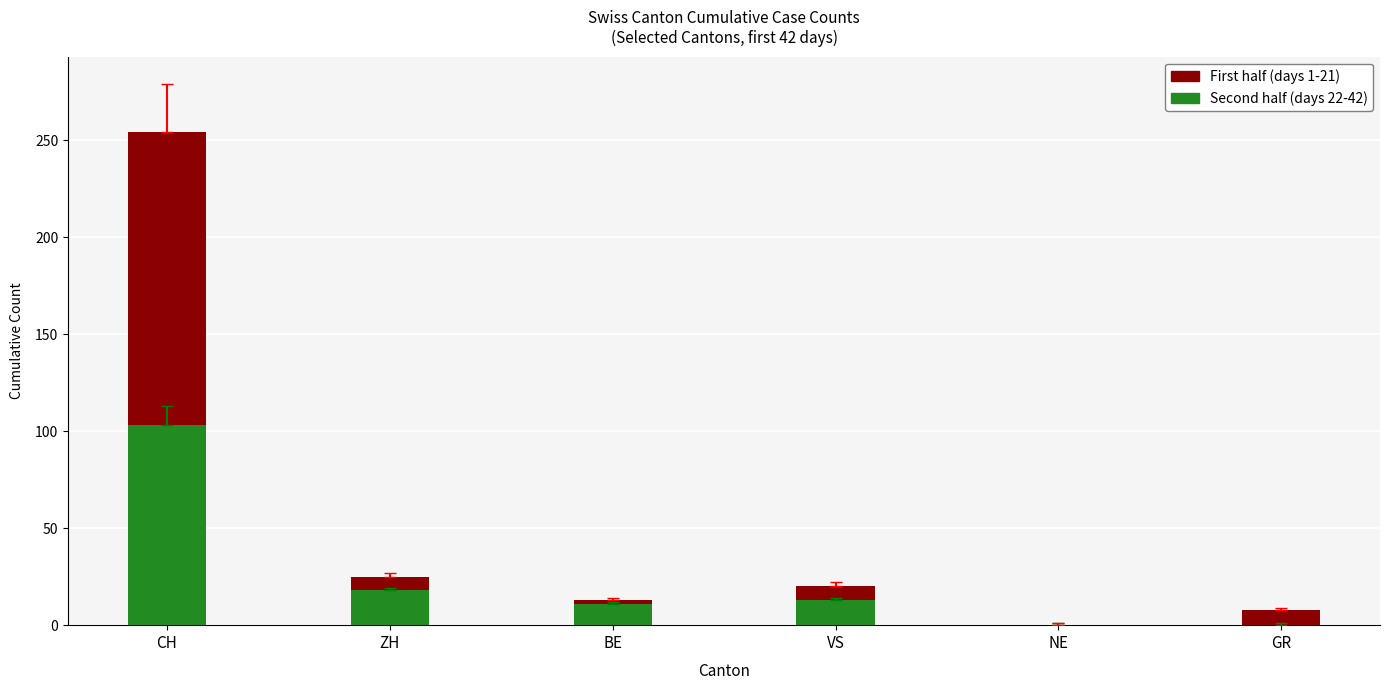

What is the label of the 3rd bar from the right?

VS